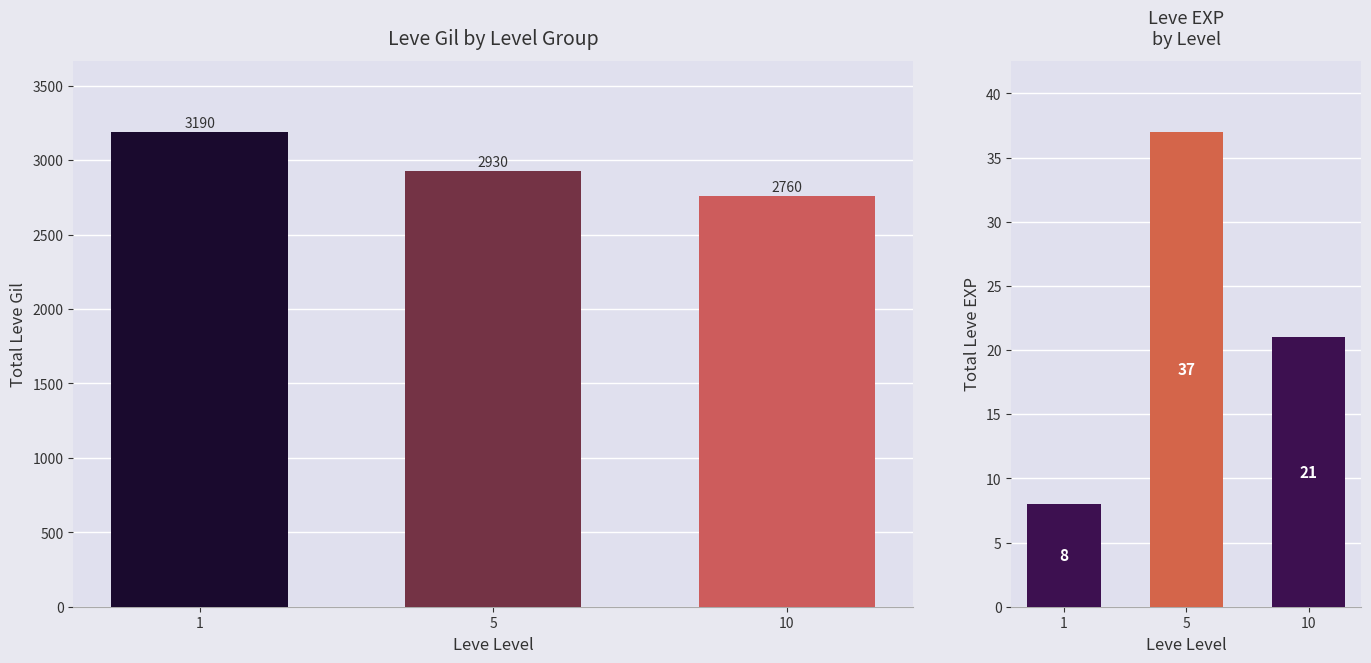

The Leve EXP (summed) series shows 28 at 10. True or false?

False